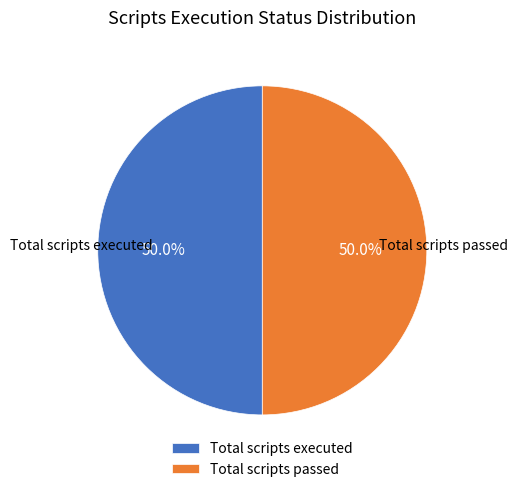

Approximately how many times larger is the value at Total scripts executed compared to Total scripts passed?

1.0